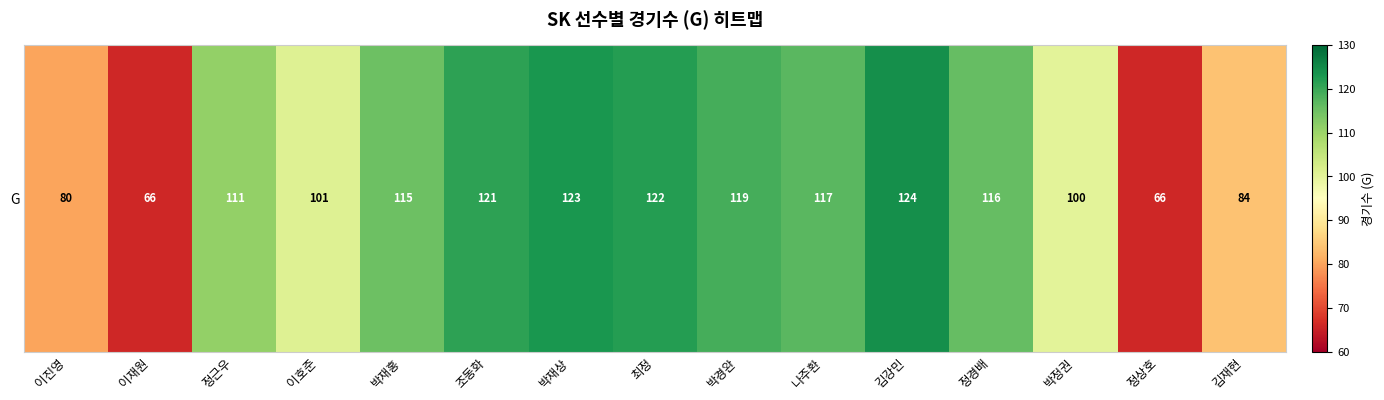

List the labels in order of value, largest first.

김강민, 박재상, 최정, 조동화, 박경완, 나주환, 정경배, 박재홍, 정근우, 이호준, 박정권, 김재현, 이진영, 이재원, 정상호